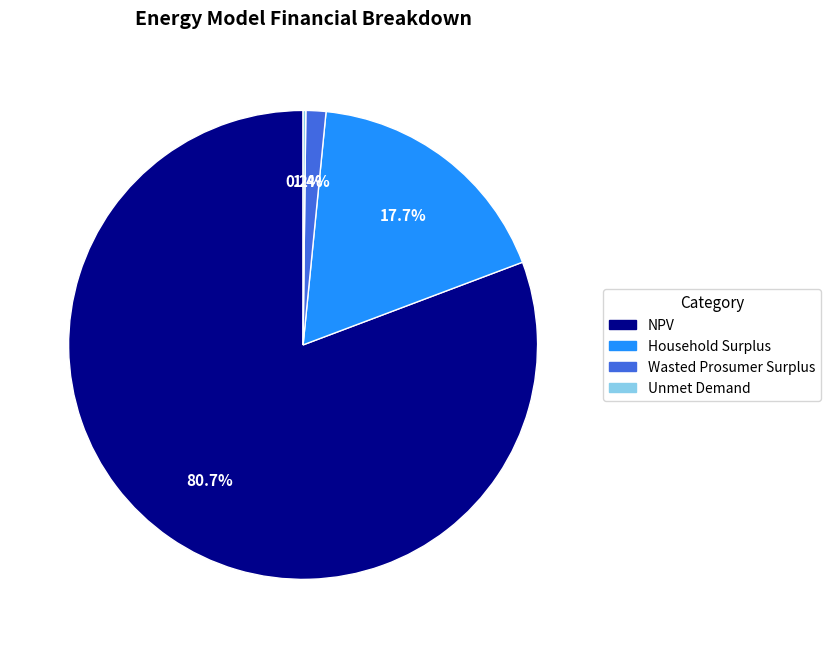

Which slice represents more than half of the pie?

NPV